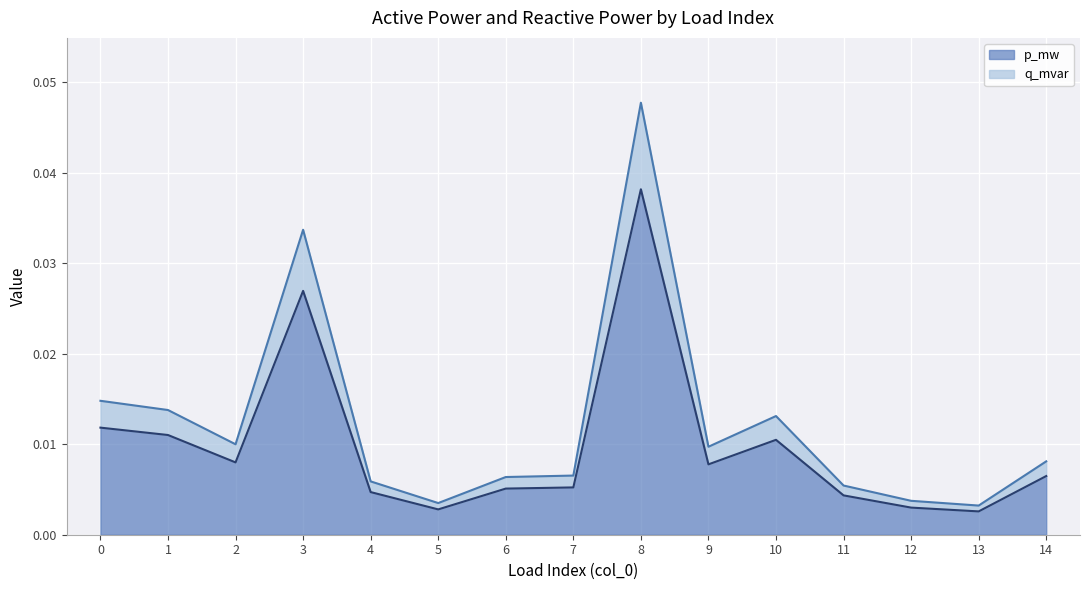

True or false: q_mvar and p_mw intersect in this chart.

False